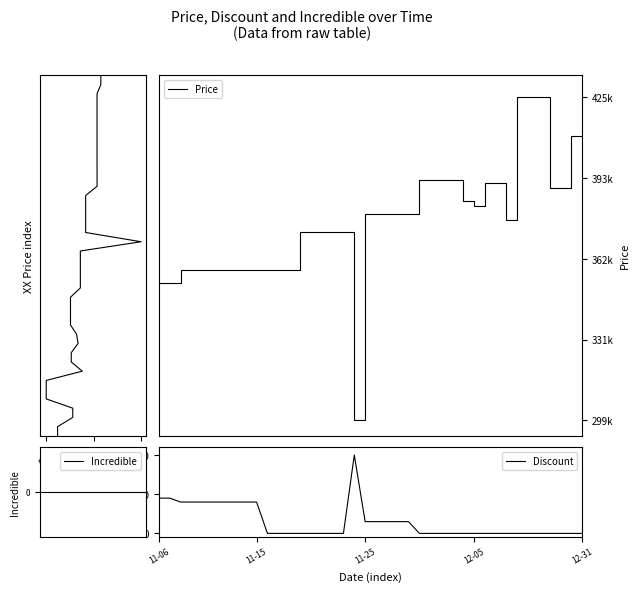

In Discount, how many points are higher than both neighbors (excluding endpoints)?

1